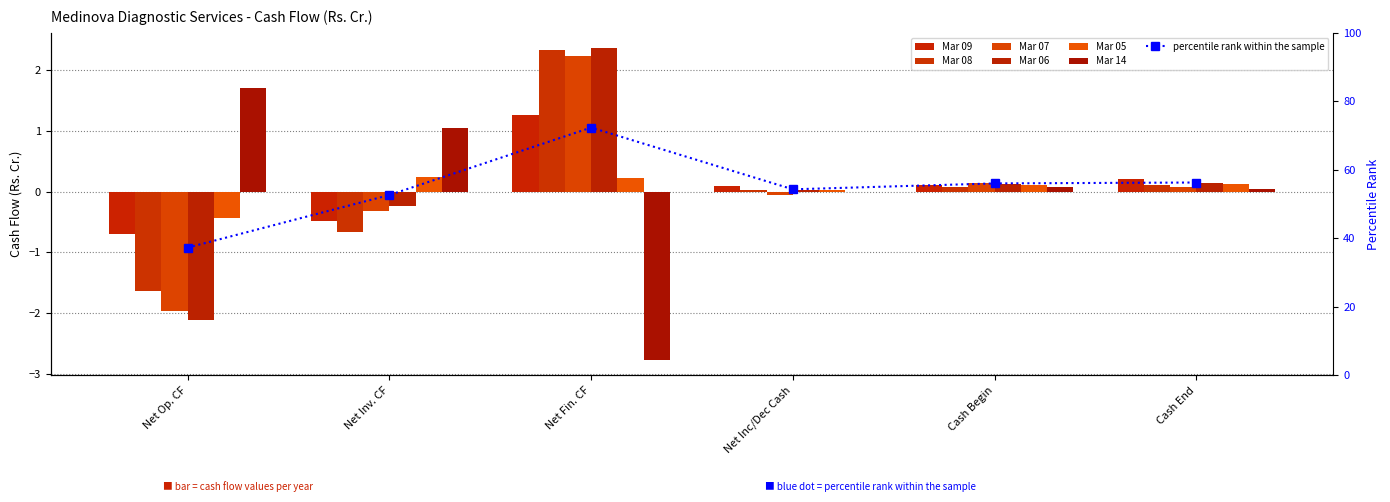

What is the difference between the second highest and second lowest values in the Mar 14 series?

1.1